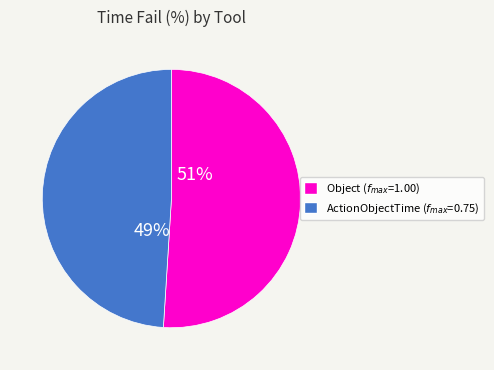

Rank the categories by value from highest to lowest.

Object ($f_{max}$=1.00), ActionObjectTime ($f_{max}$=0.75)